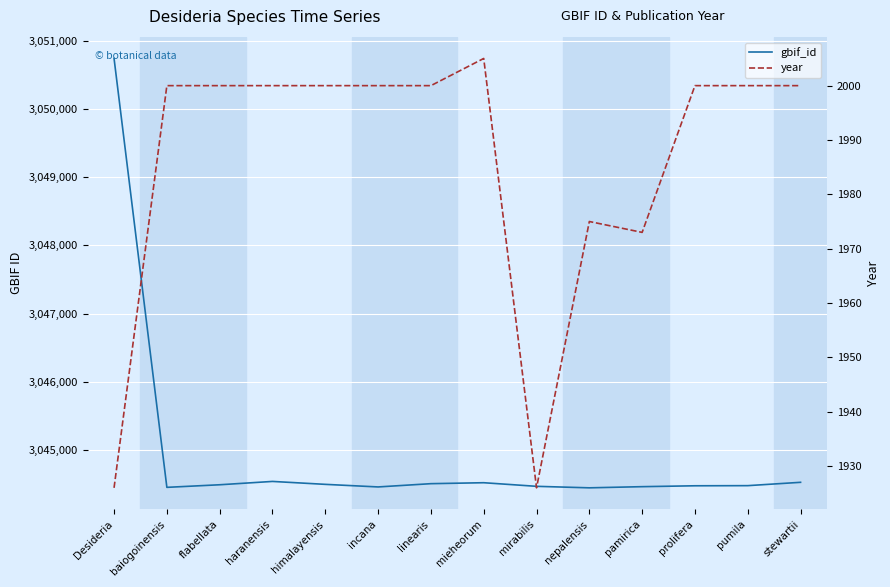

Which series has the widest spread of values?

gbif_id